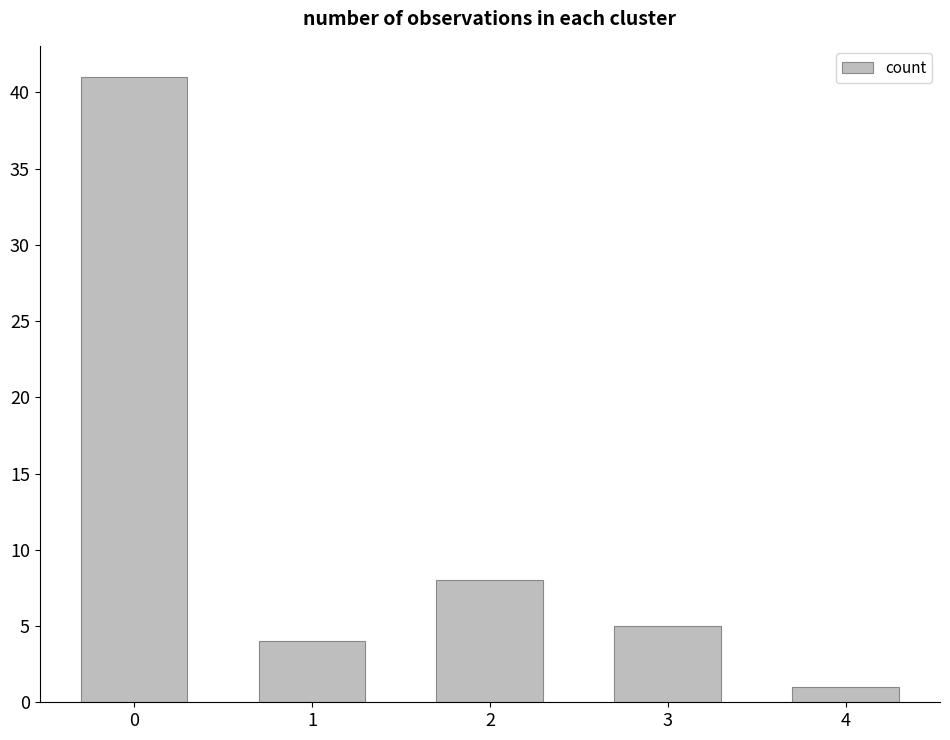

True or false: the data shows 16 at 0.

False